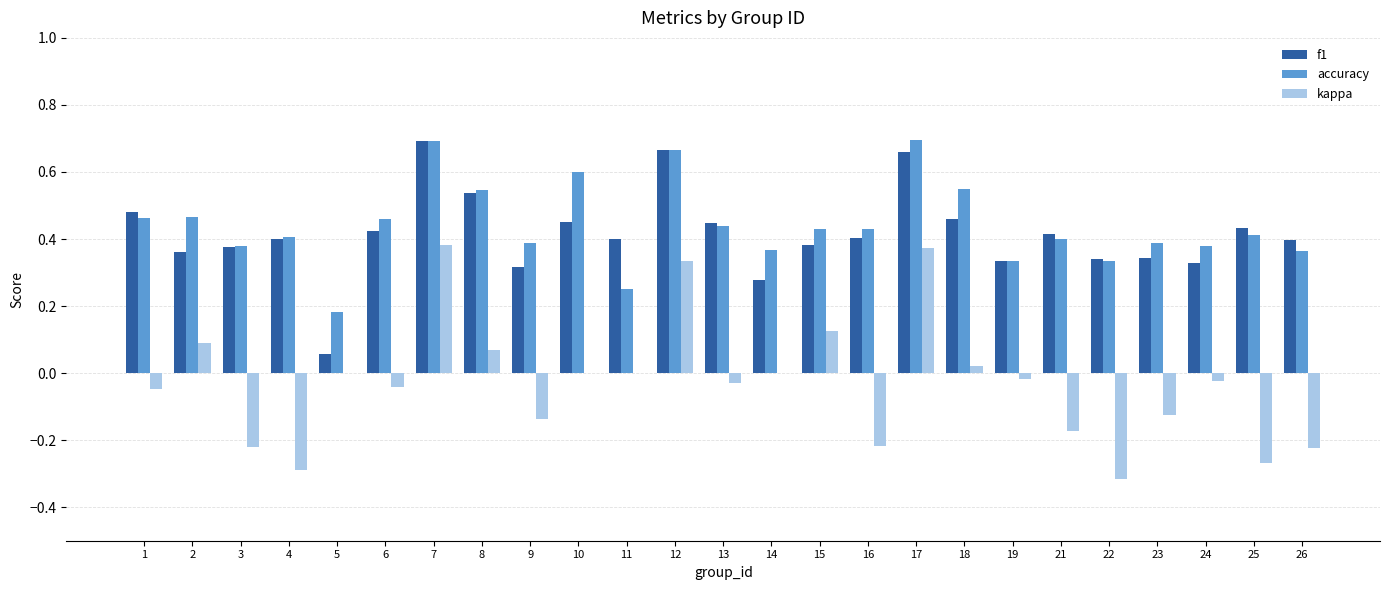

The kappa series shows -0.1 at 1. True or false?

False